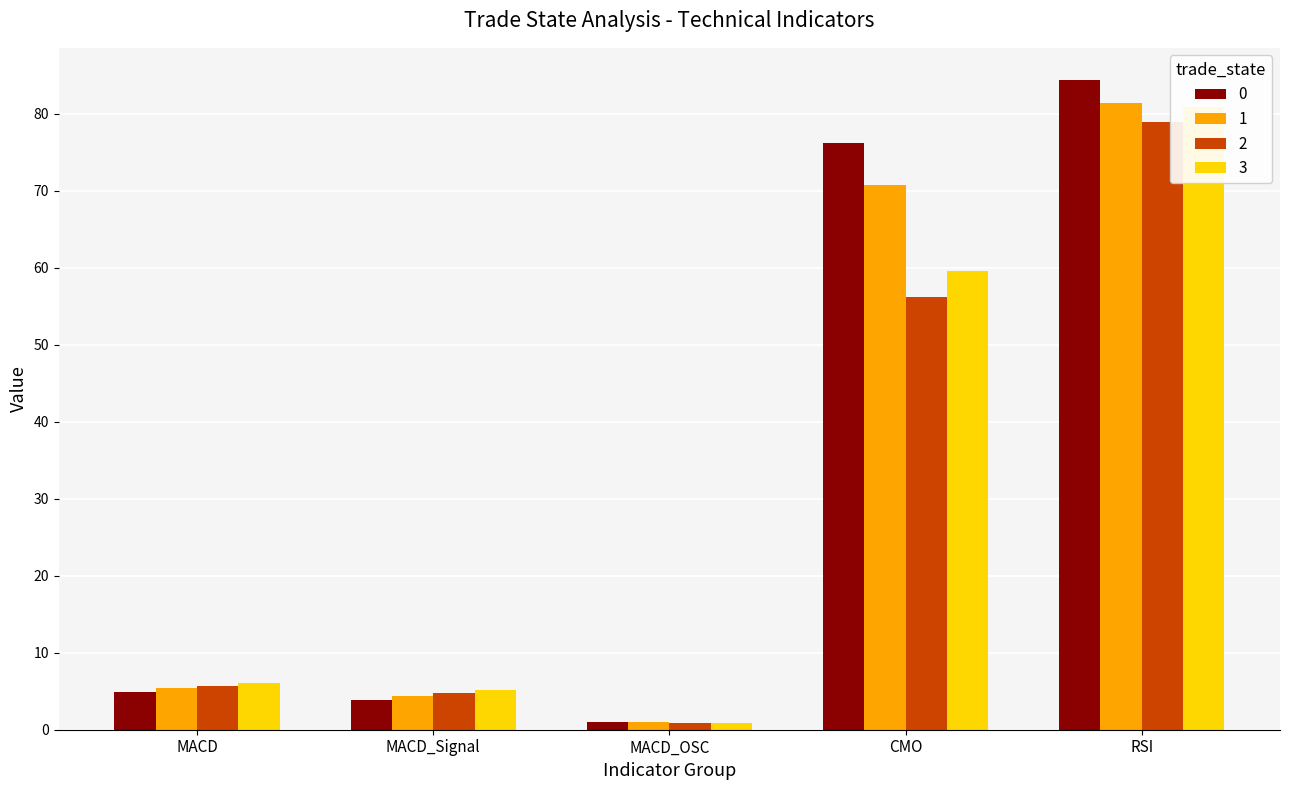

Is it true that cluster_4 equals 10.7 at 5?

False